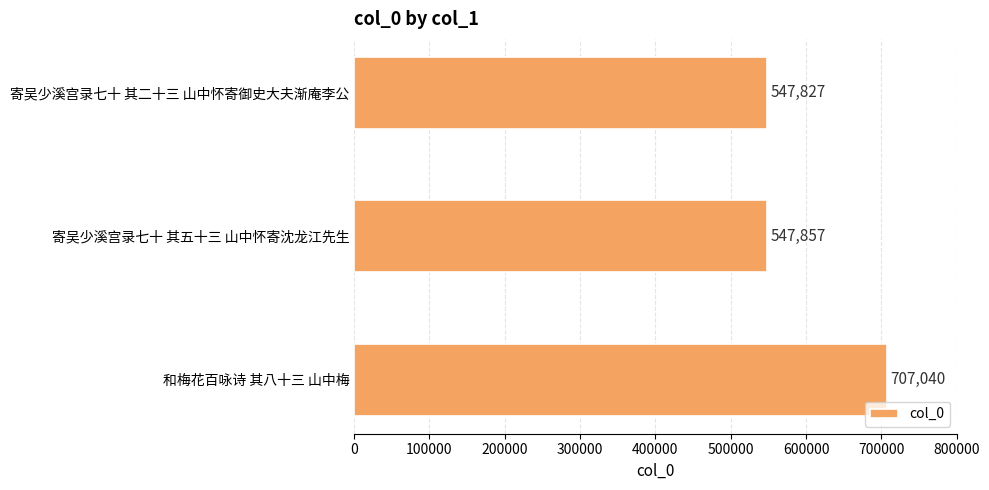

Are the bars horizontal?

Yes